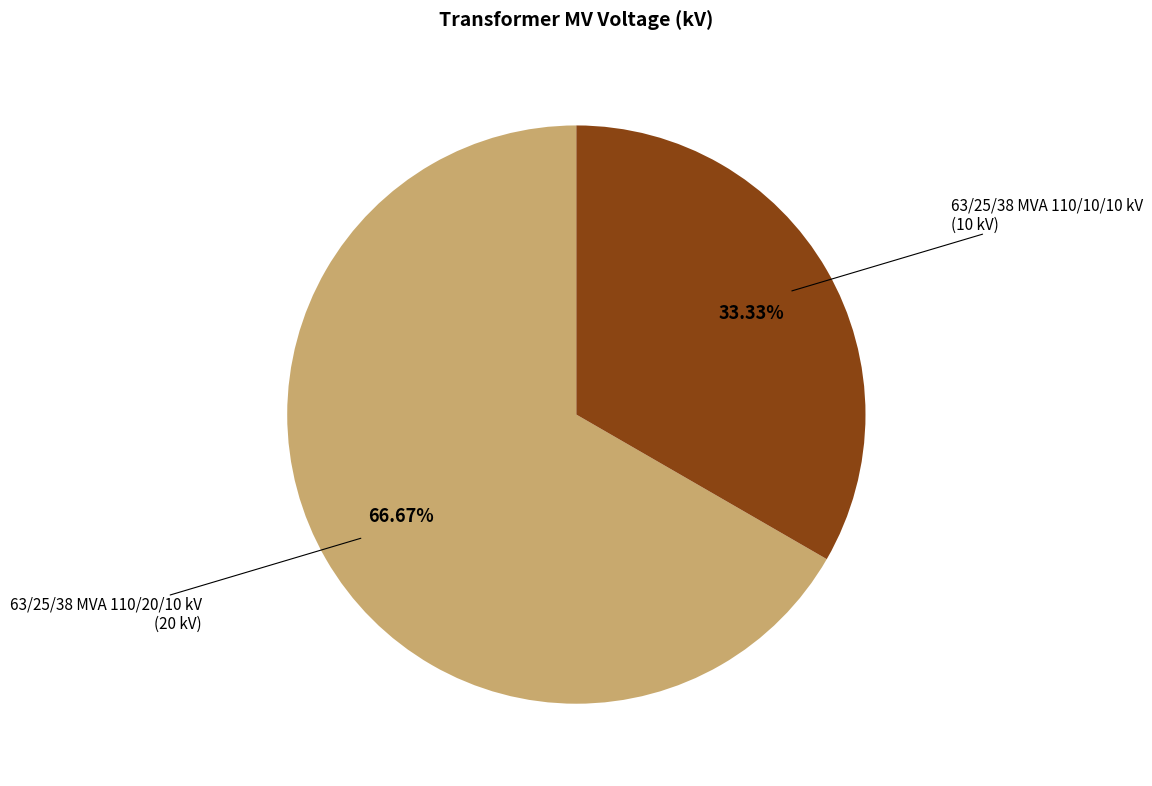

Which category has the smallest portion of the pie?

63/25/38 MVA 110/10/10 kV